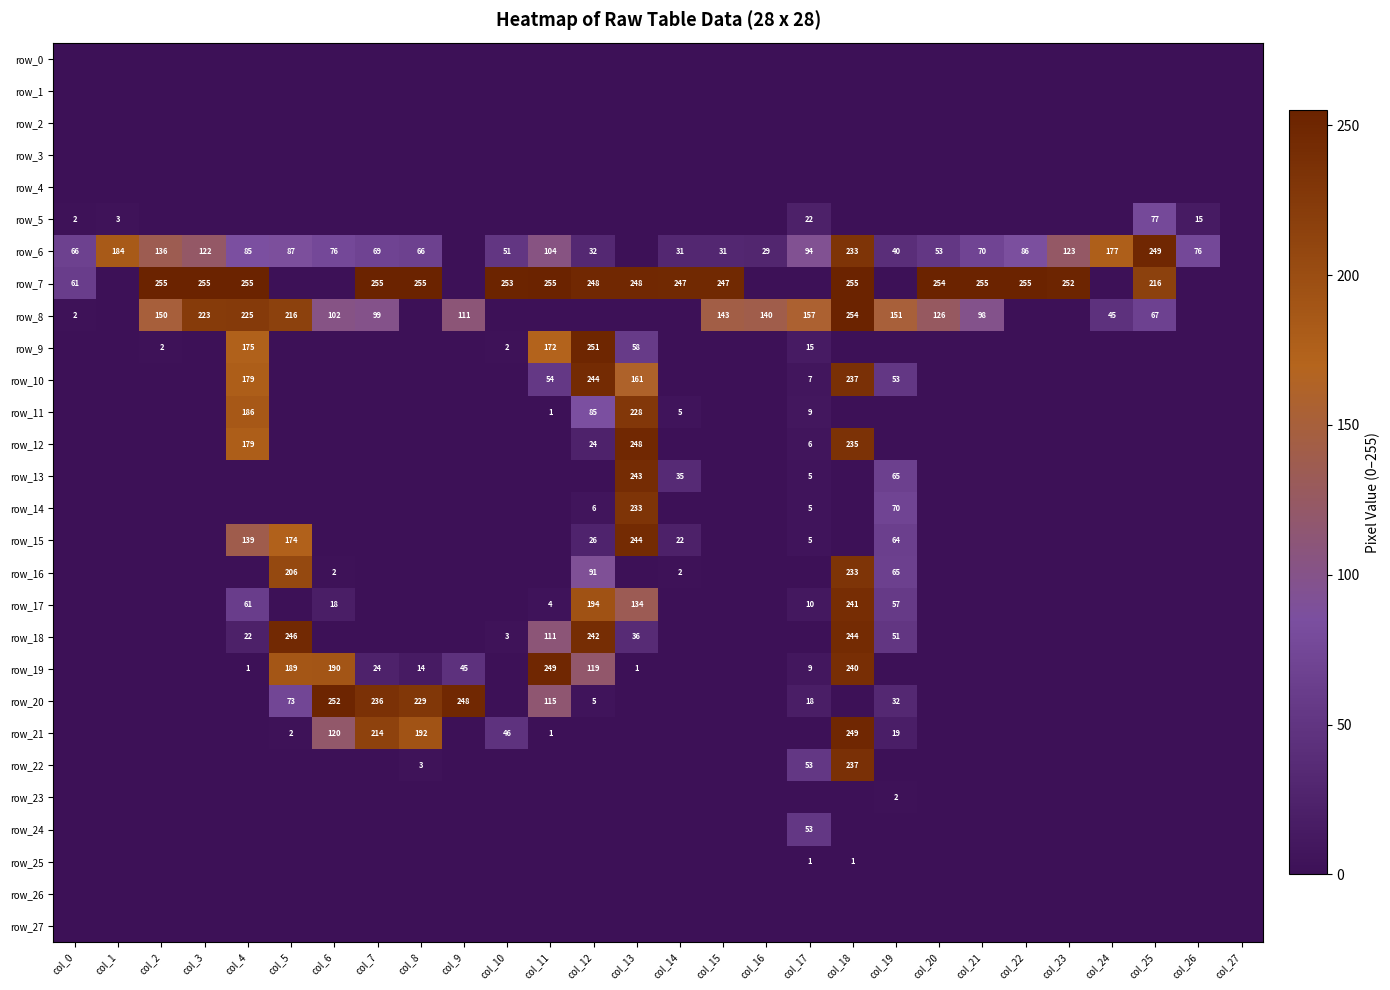

Which series has the widest spread of values?

row_7